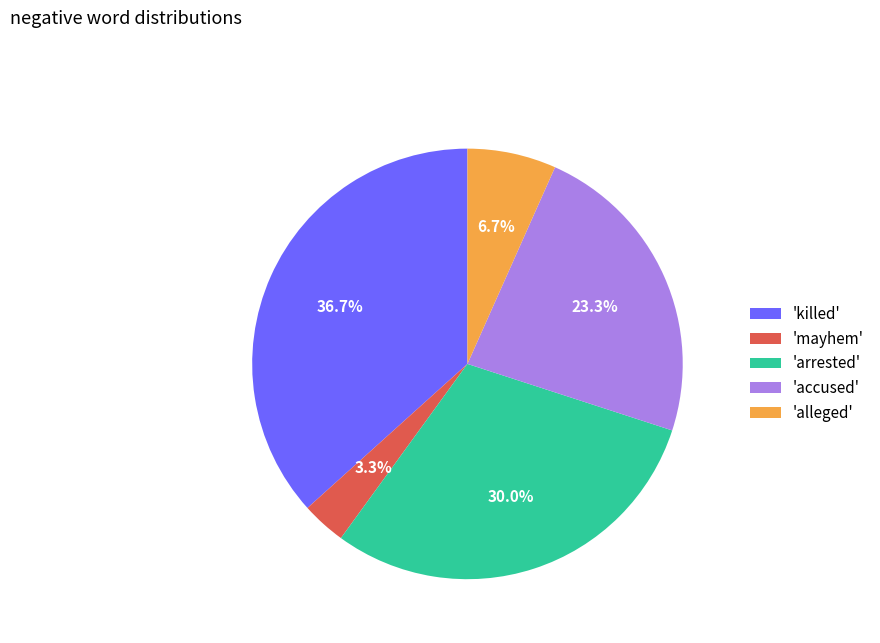

Is there any slice that represents more than half of the pie?

No